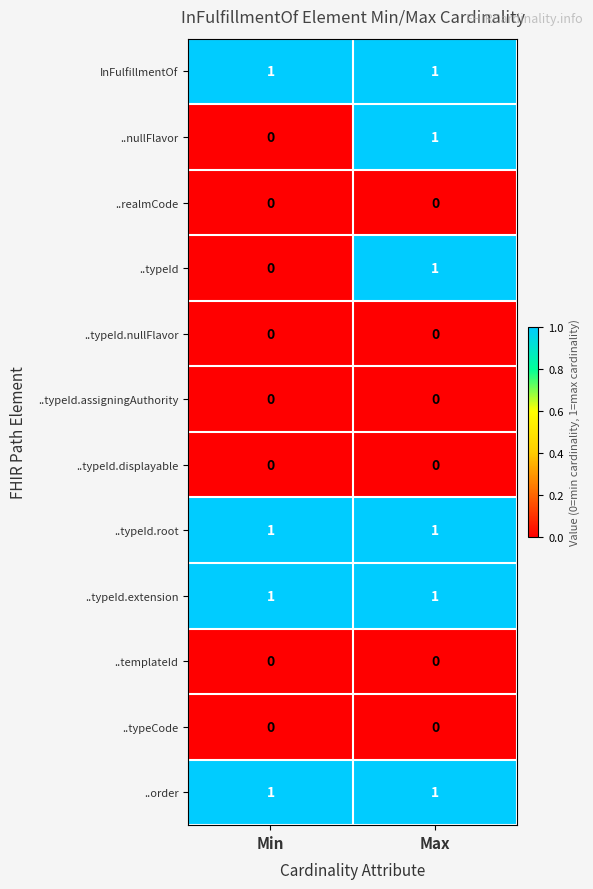

How many series are shown in this chart?

12